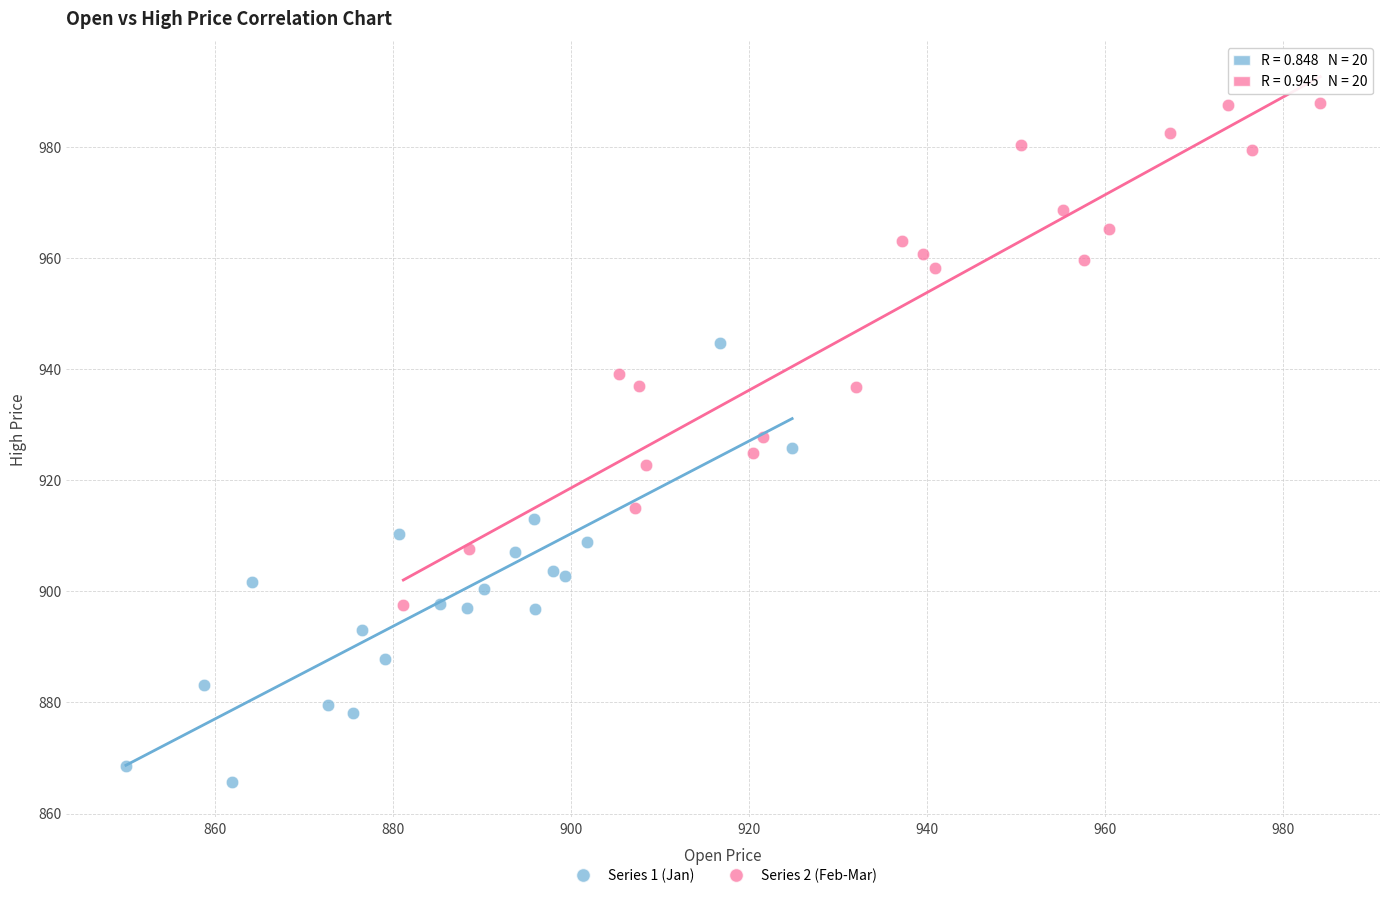

Which series contains the highest Y value?

Series 2 (Feb-Mar)